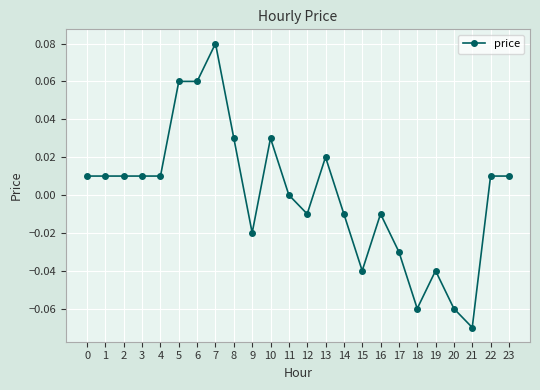

Which category has the highest value across all series?

7